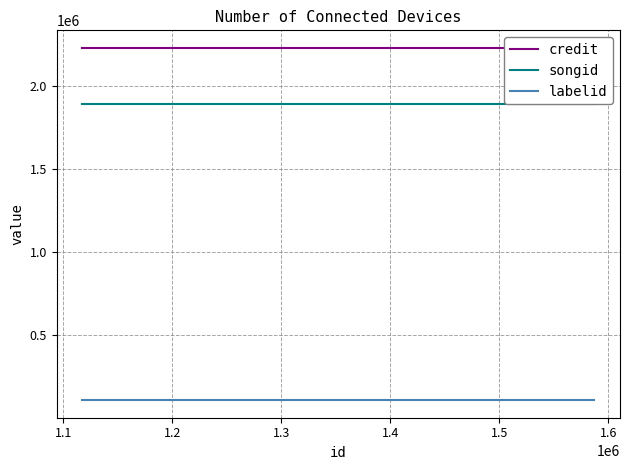

Read the songid value at 1.4.

1890167